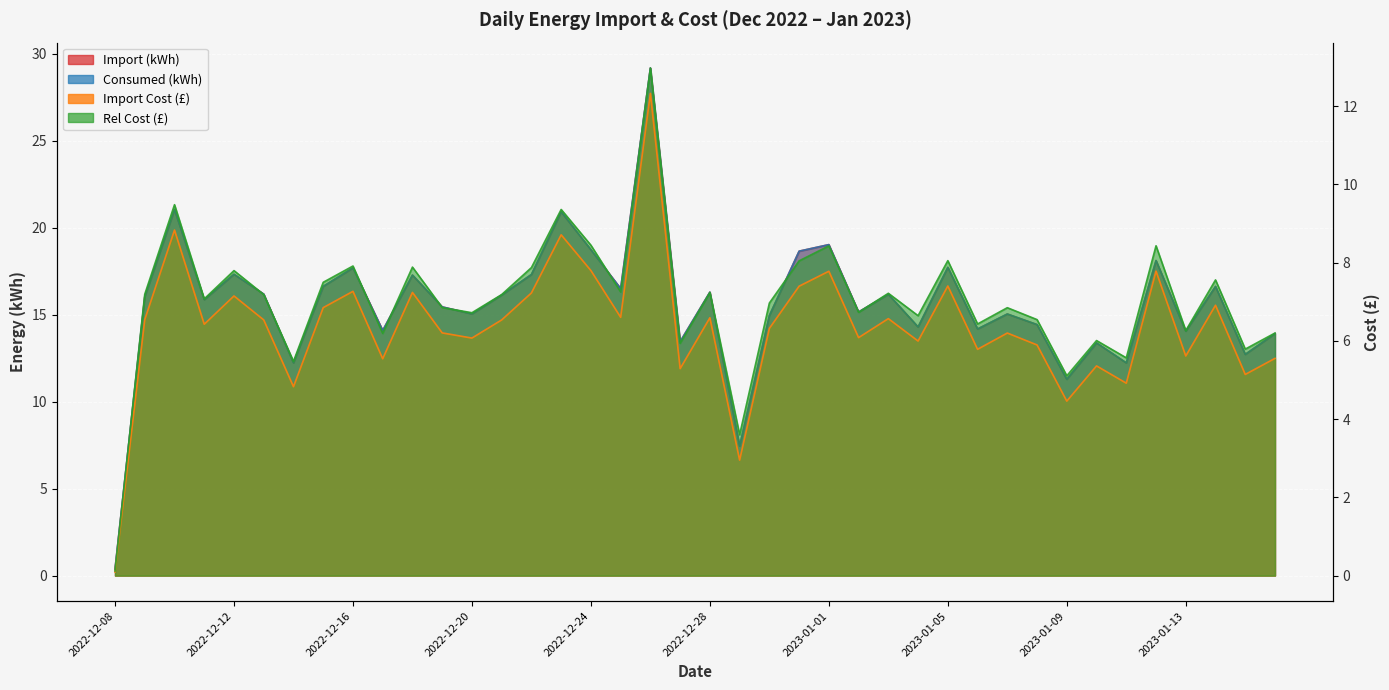

What is the spread (max minus min) of values at 2022-12-09?

9.5